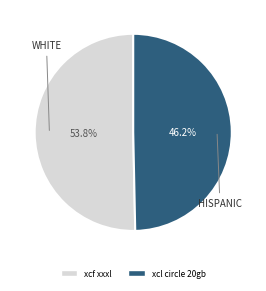

To the nearest percent, what is the combined percentage of xcf xxxl and xcl circle 20gb?

100%